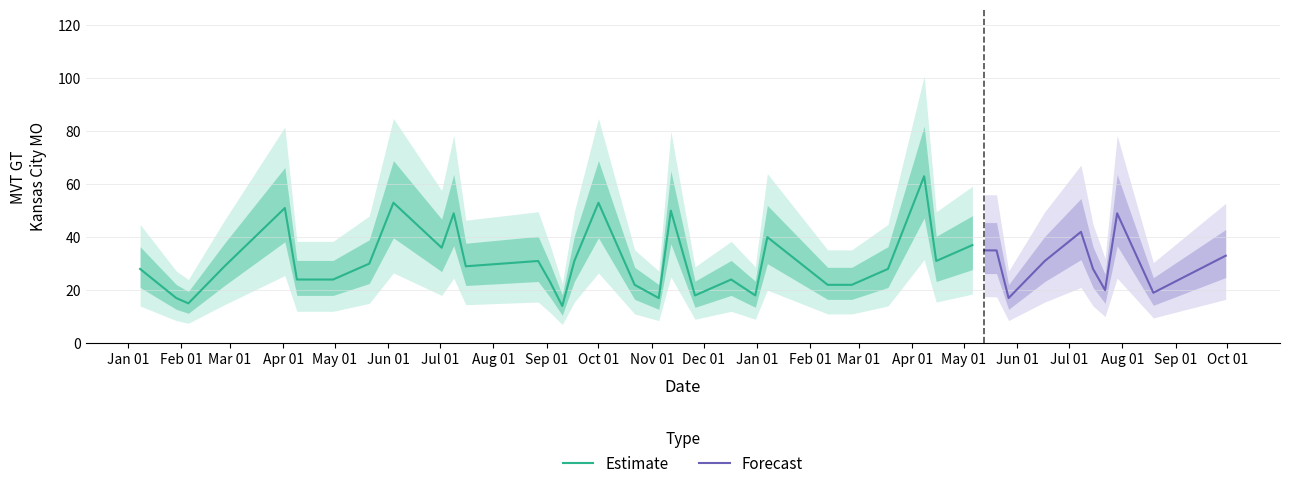

What is the sum of all values?

1238